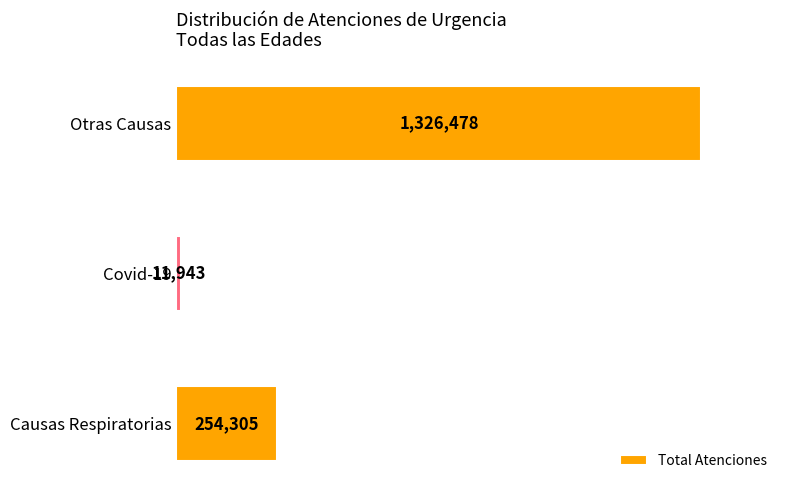

How many distinct data groups are displayed?

1